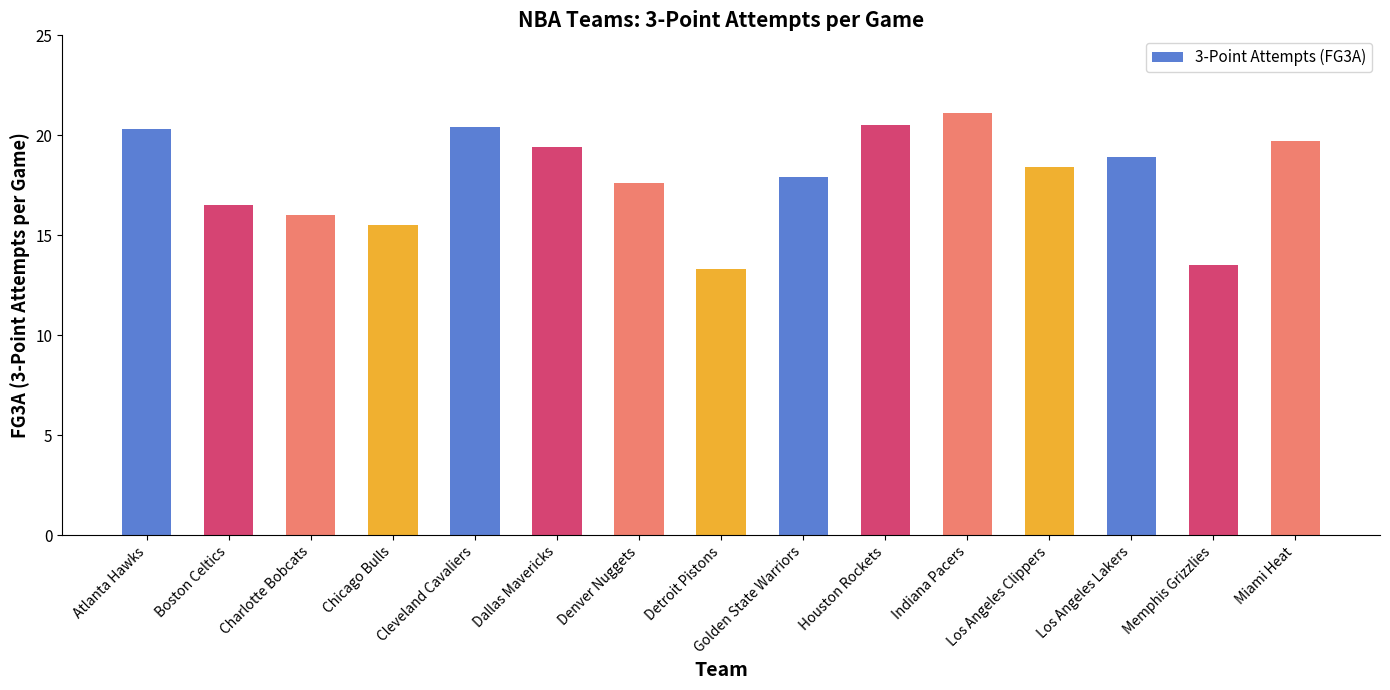

The chart shows a value of 12.6 at Los Angeles Clippers. True or false?

False